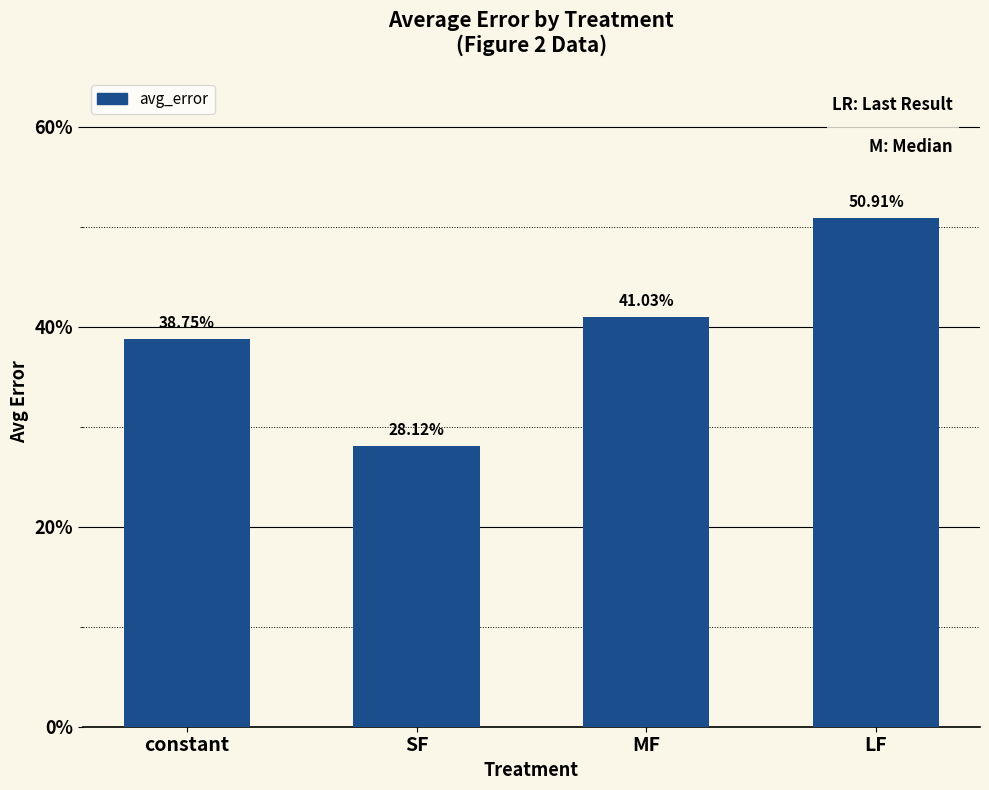

At which label is the value closest to 0?

SF